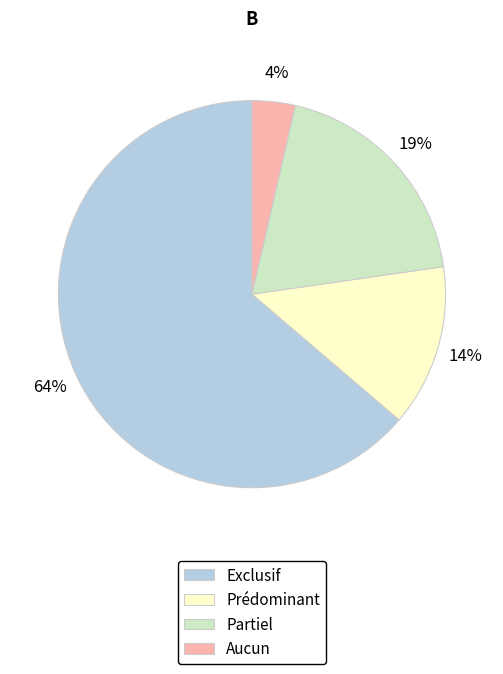

Is the sum of Prédominant and Partiel greater than half?

No